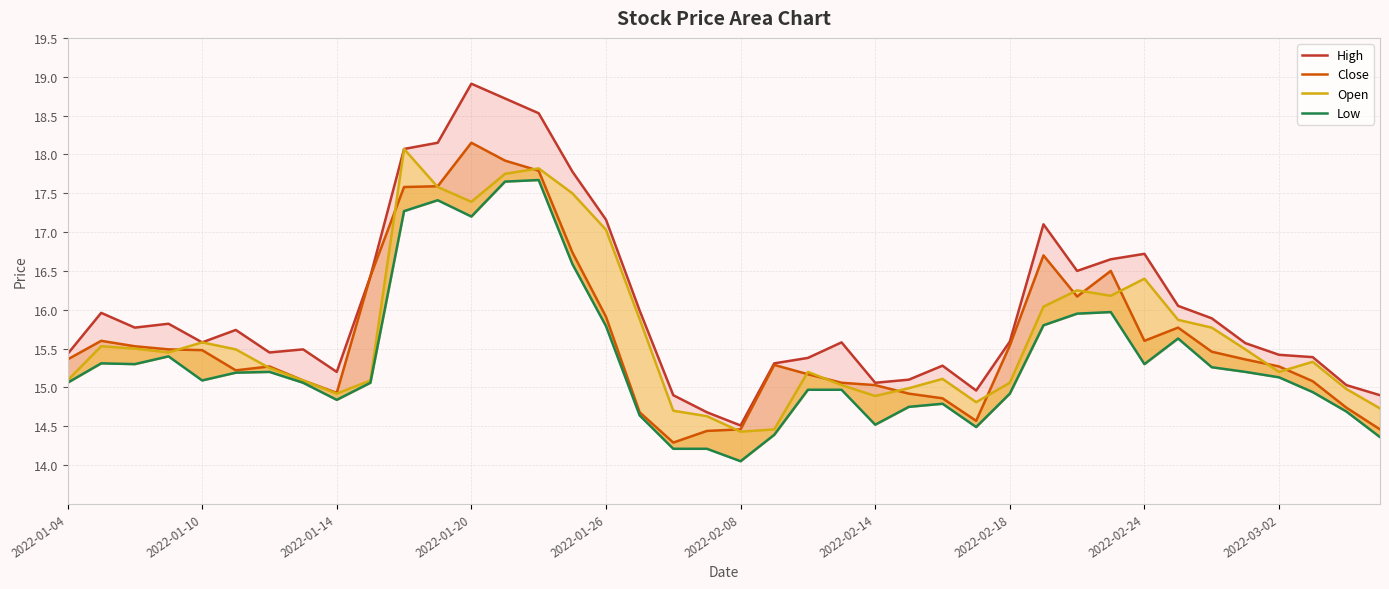

Reading right to left, list all the values displayed in this chart.

High: 14.9	15.0	15.4	15.4	15.6	15.9	16.1	16.7	16.6	16.5	17.1	15.6	15.0	15.3	15.1	15.1	15.6	15.4	15.3	14.5	14.7	14.9	16.0	17.2	17.8	18.5	18.7	18.9	18.1	18.1	16.4	15.2	15.5	15.4	15.7	15.6	15.8	15.8	16.0	15.4
Close: 14.5	14.7	15.1	15.3	15.4	15.5	15.8	15.6	16.5	16.2	16.7	15.5	14.6	14.9	14.9	15.0	15.1	15.2	15.3	14.5	14.4	14.3	14.7	15.9	16.7	17.8	17.9	18.1	17.6	17.6	16.4	14.9	15.1	15.3	15.2	15.5	15.5	15.5	15.6	15.4
Open: 14.7	15.0	15.3	15.2	15.5	15.8	15.9	16.4	16.2	16.2	16.0	15.1	14.8	15.1	15.0	14.9	15.0	15.2	14.5	14.4	14.6	14.7	15.9	17.0	17.5	17.8	17.8	17.4	17.6	18.1	15.1	14.9	15.1	15.2	15.5	15.6	15.4	15.5	15.5	15.1
Low: 14.4	14.7	14.9	15.1	15.2	15.3	15.6	15.3	16.0	15.9	15.8	14.9	14.5	14.8	14.8	14.5	15.0	15.0	14.4	14.1	14.2	14.2	14.6	15.8	16.6	17.7	17.6	17.2	17.4	17.3	15.1	14.8	15.1	15.2	15.2	15.1	15.4	15.3	15.3	15.1